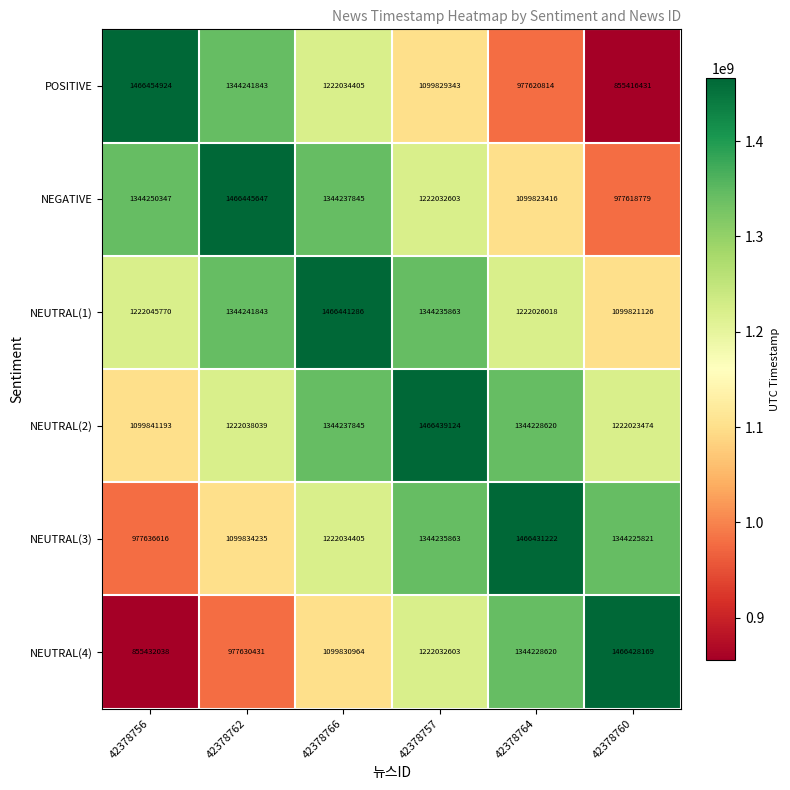

What is the sum of the NEUTRAL(3) values at 42378757 and 42378760?

2688461684